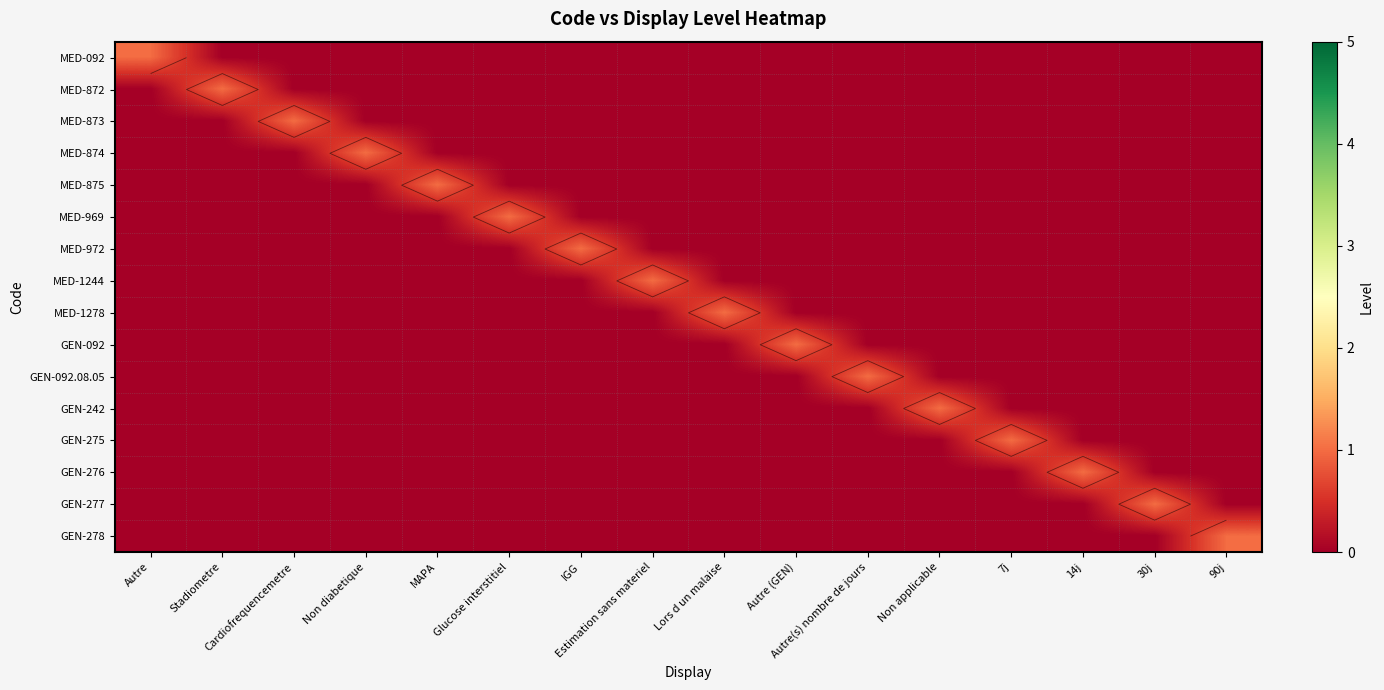

The GEN-092.08.05 series shows 0 at 30j. True or false?

True